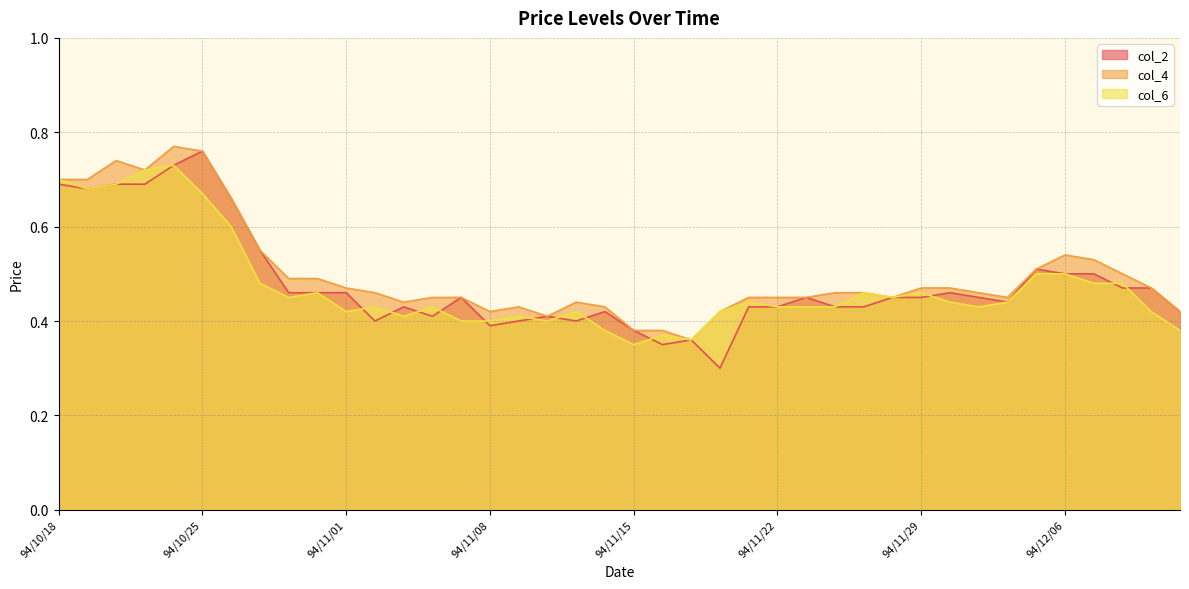

What position from the right is 94/11/17?

18